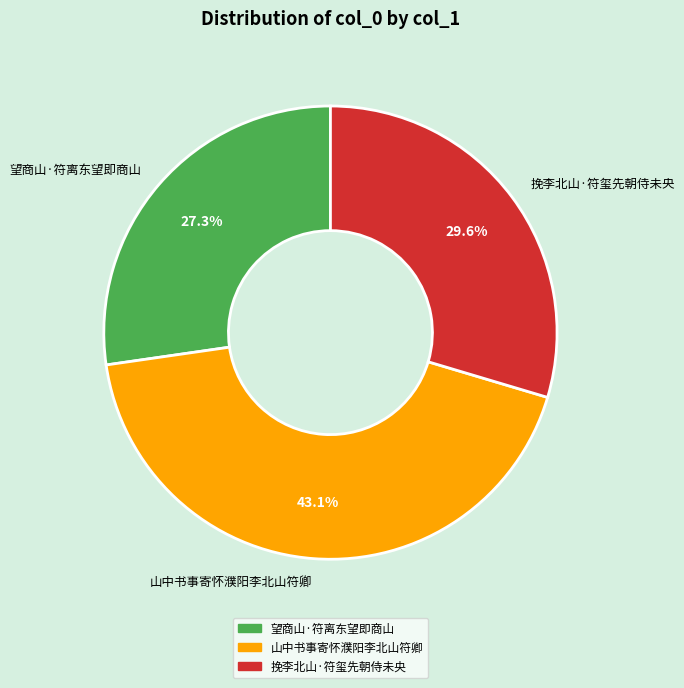

How many segments does this pie chart have?

3